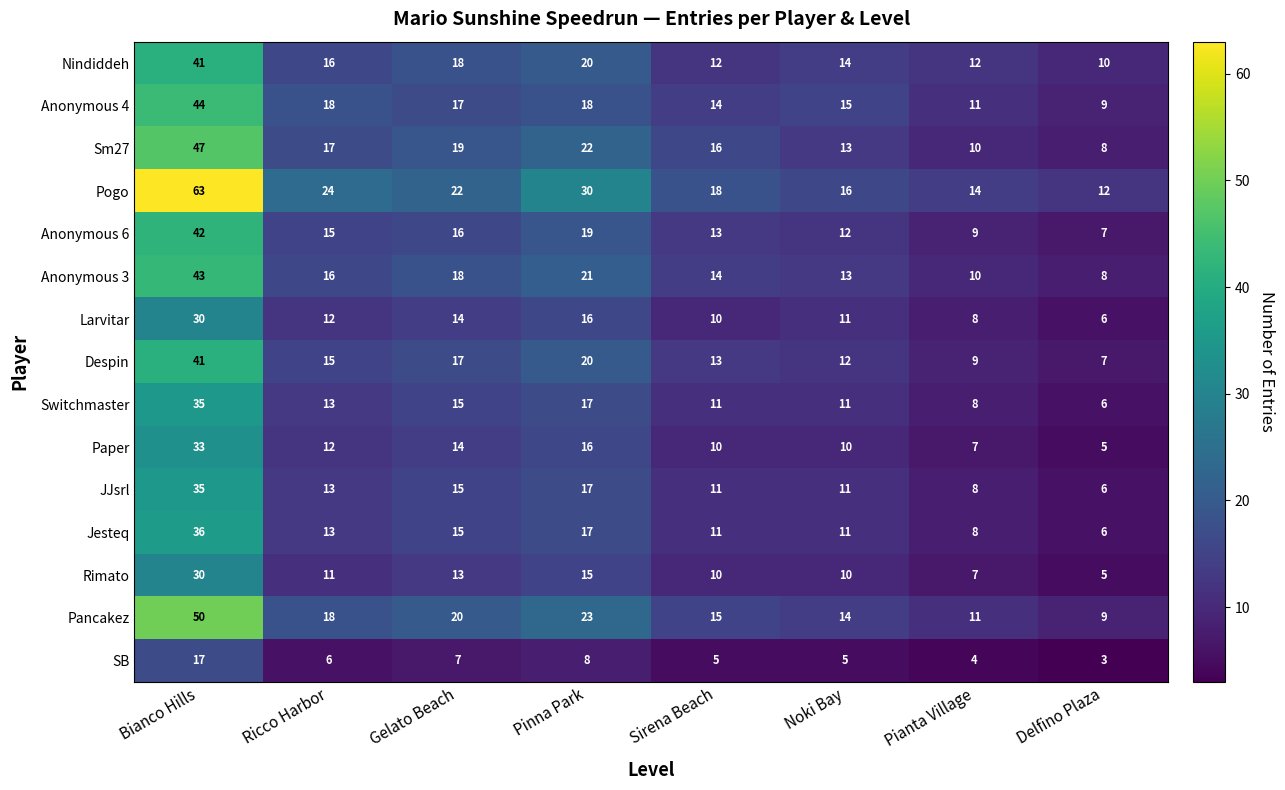

What is the minimum value shown in the chart?

3